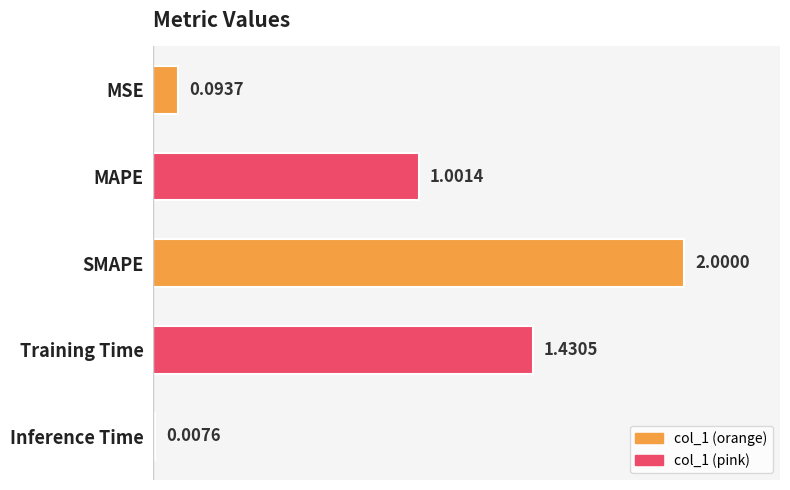

What is the label of the 5th bar from the bottom?

MSE